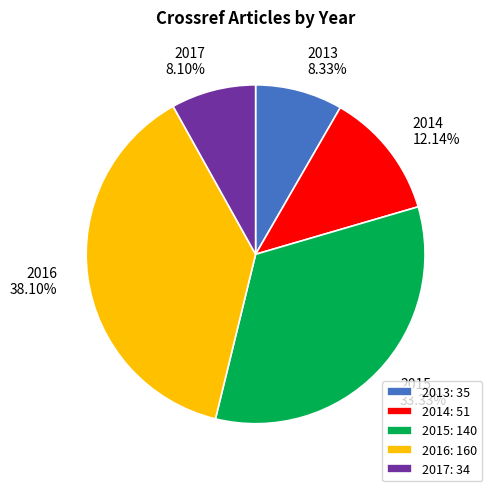

What is the ratio of the value at 2017 to the value at 2014?

0.7